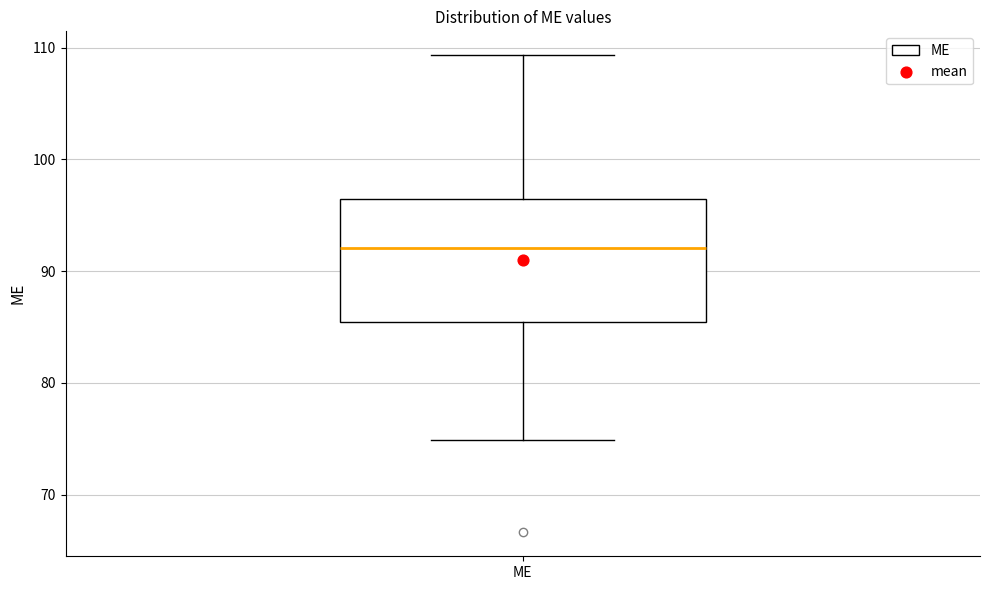

Read this box plot against the y-axis: the position of the median line, the range covered by the box, and the ends of both whiskers. The values are not printed on the chart, so give them approximately, as read against the axis.

median 92, box 85 to 96, whiskers 75 to 109